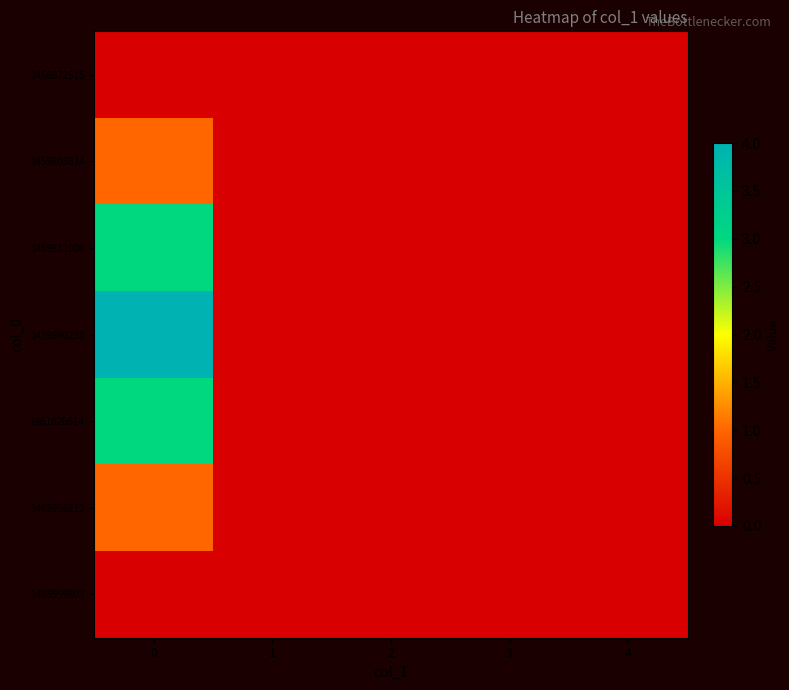

At how many categories does at least one series exceed 0?

1